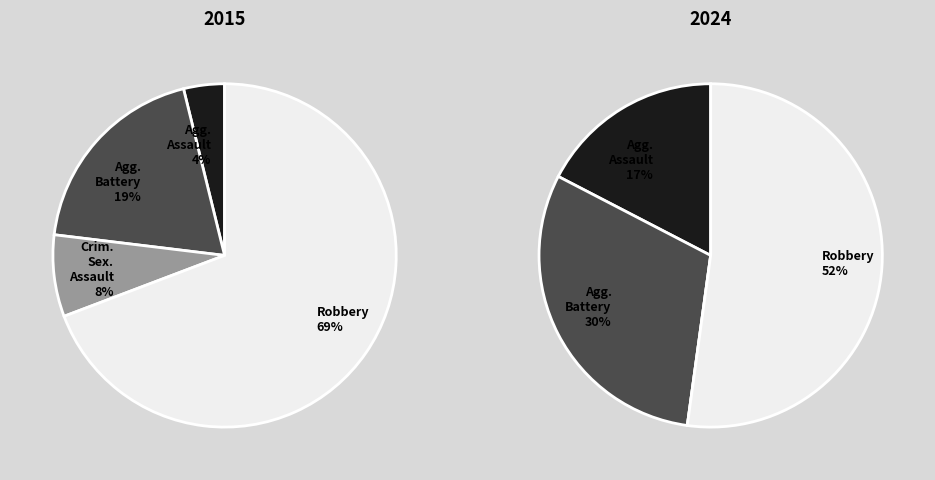

How many slices are in this pie chart?

4